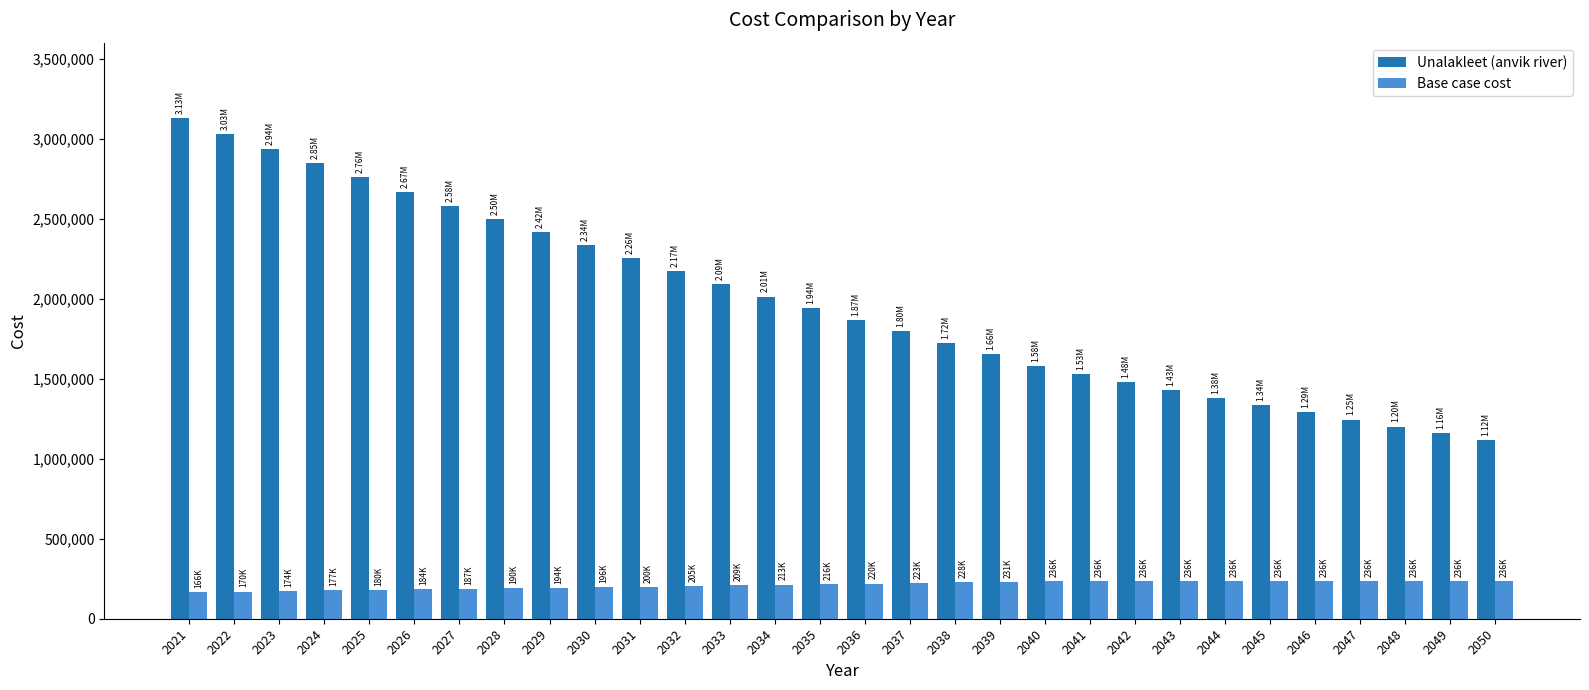

How many data points does each series have?

30